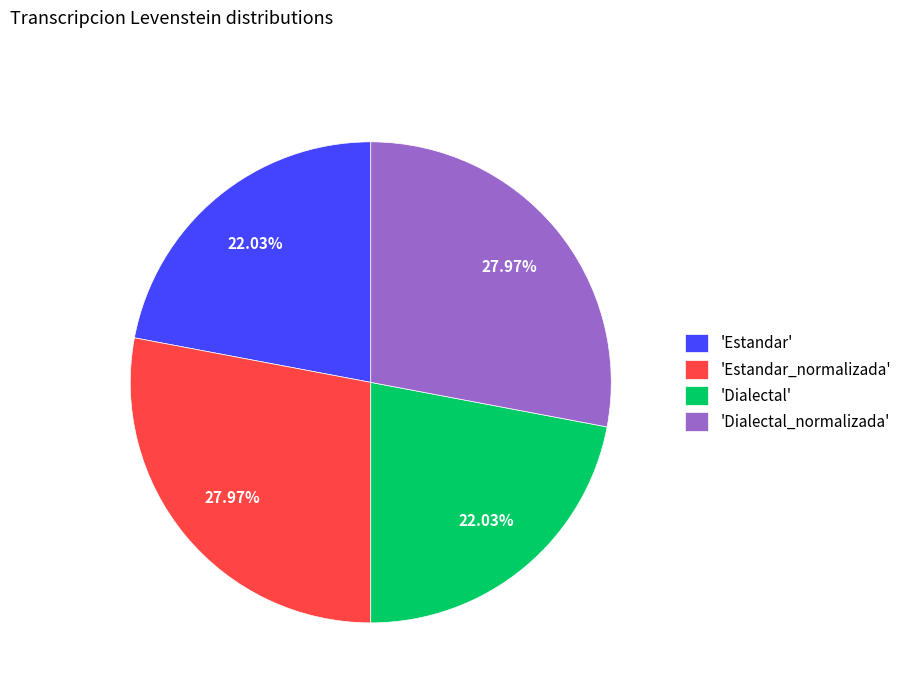

Does any single category account for the majority?

No